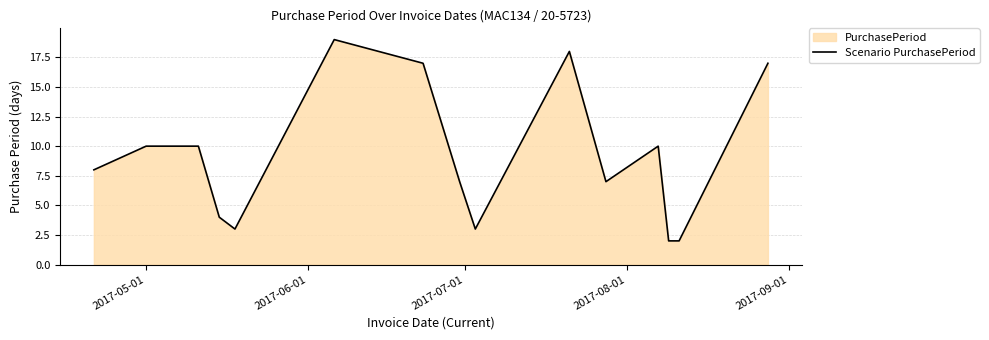

What is the maximum value shown in the chart?

19